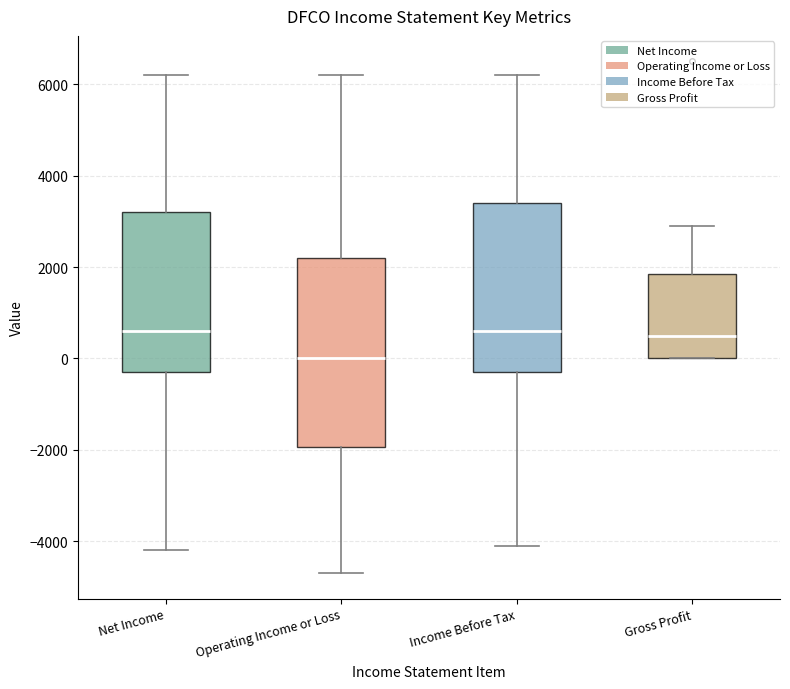

Where is the upper edge of the box for Gross Profit on the y-axis? The values are not printed on the chart, so give them approximately, as read against the axis.

1800